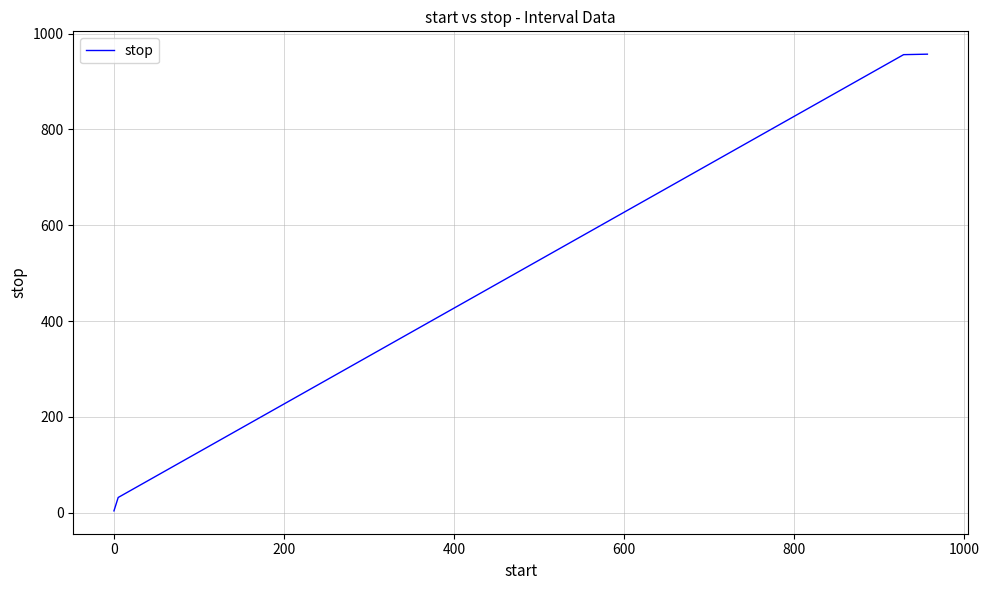

What is the greatest value displayed?

957